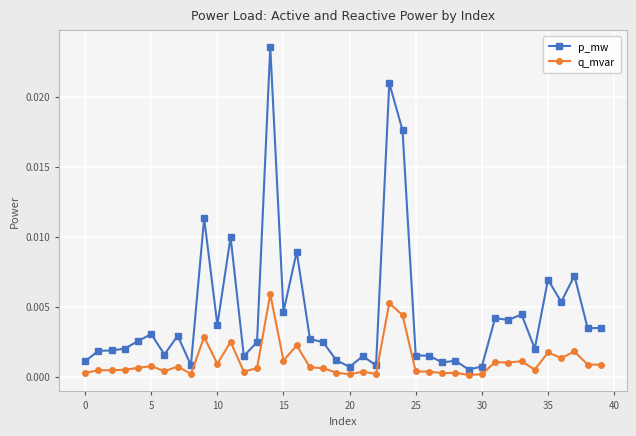

Which series has the largest total across all categories?

p_mw